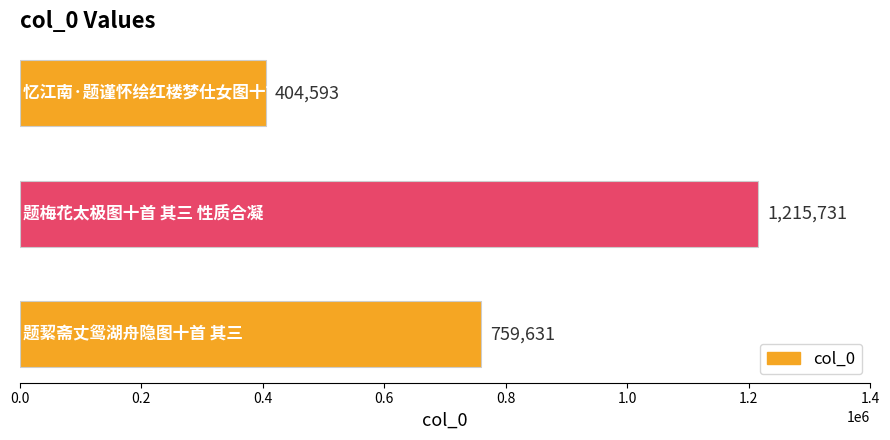

Reading bottom to top, list all the values displayed in this chart.

759631	1215731	404593